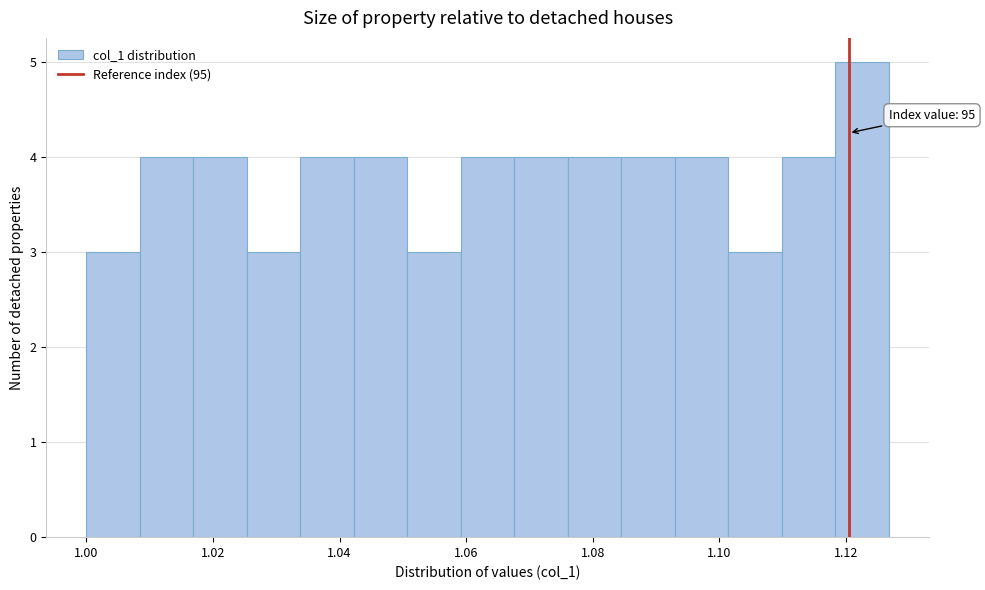

Which range on the x-axis has the tallest bar?

1.118 to 1.126